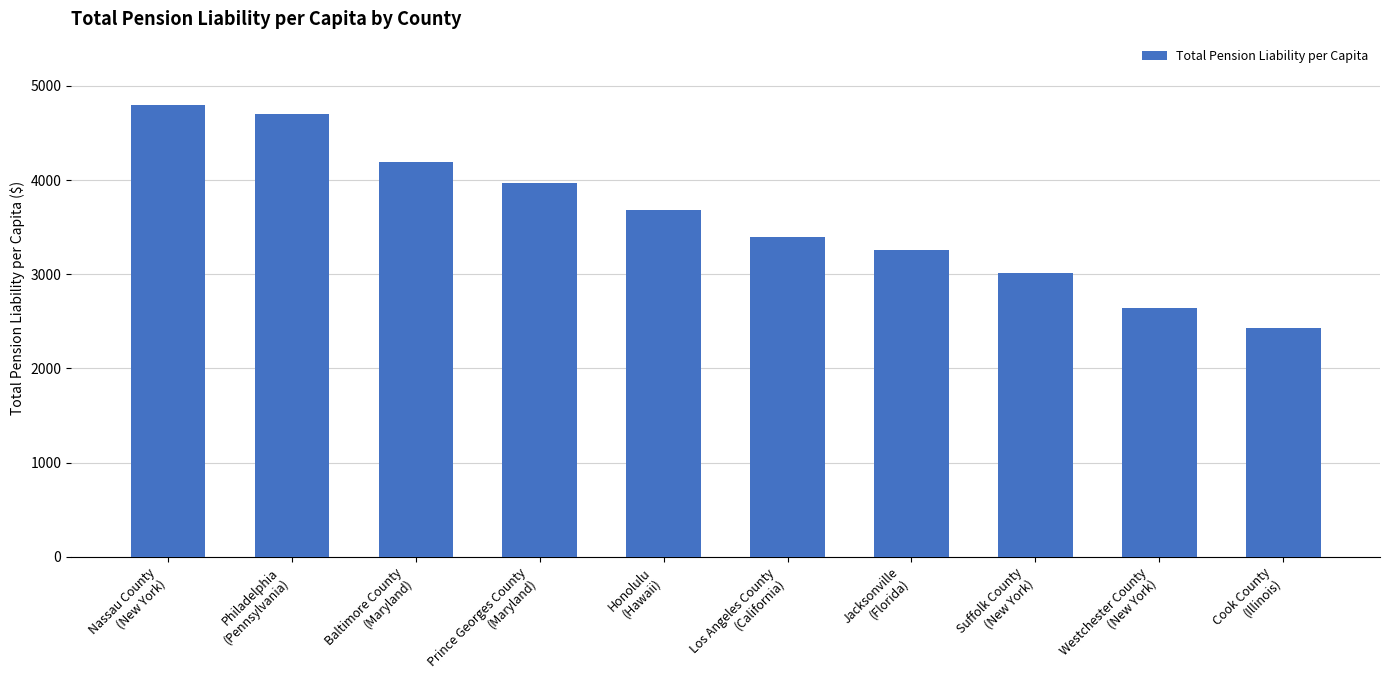

What is the change in value from Nassau County
(New York) to Cook County
(Illinois)?

-2365.0